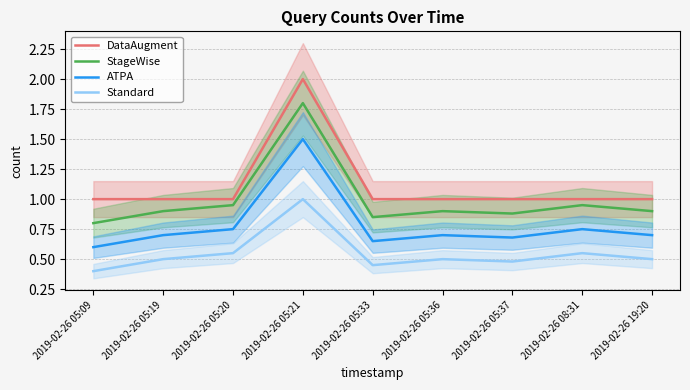

At 2019-02-26 05:09, list the series in order from largest to smallest.

DataAugment, StageWise, ATPA, Standard